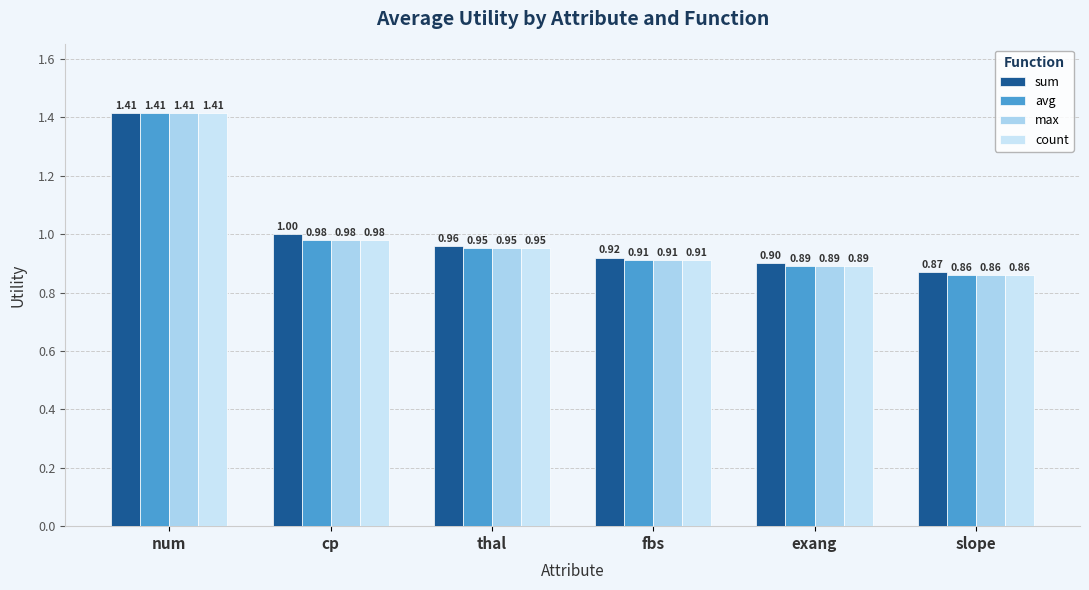

At cp, list the series in order from largest to smallest.

sum, avg, max, count